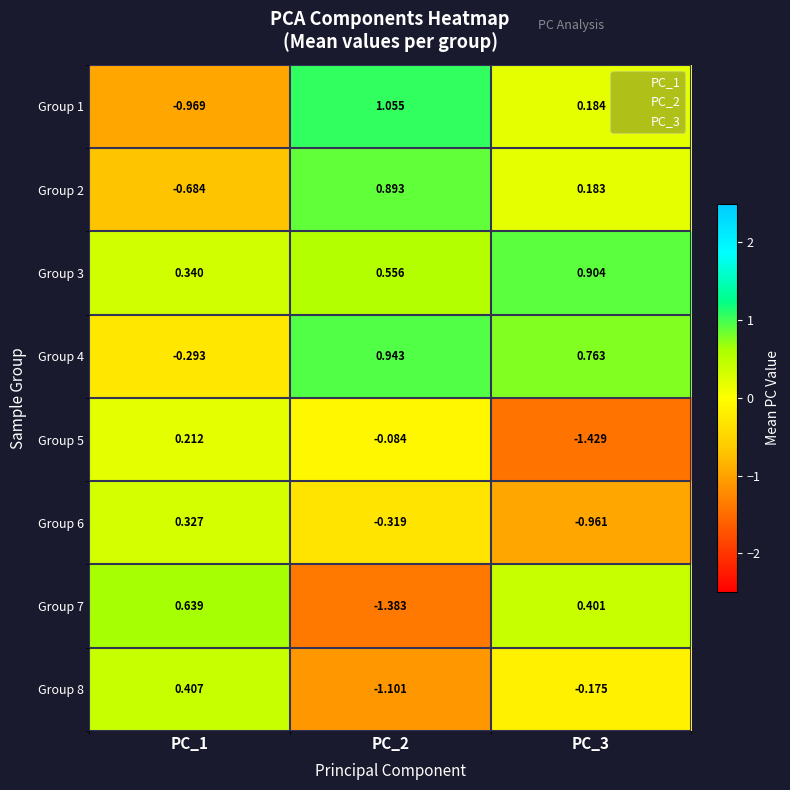

Which series has the largest total across all categories?

Group 3